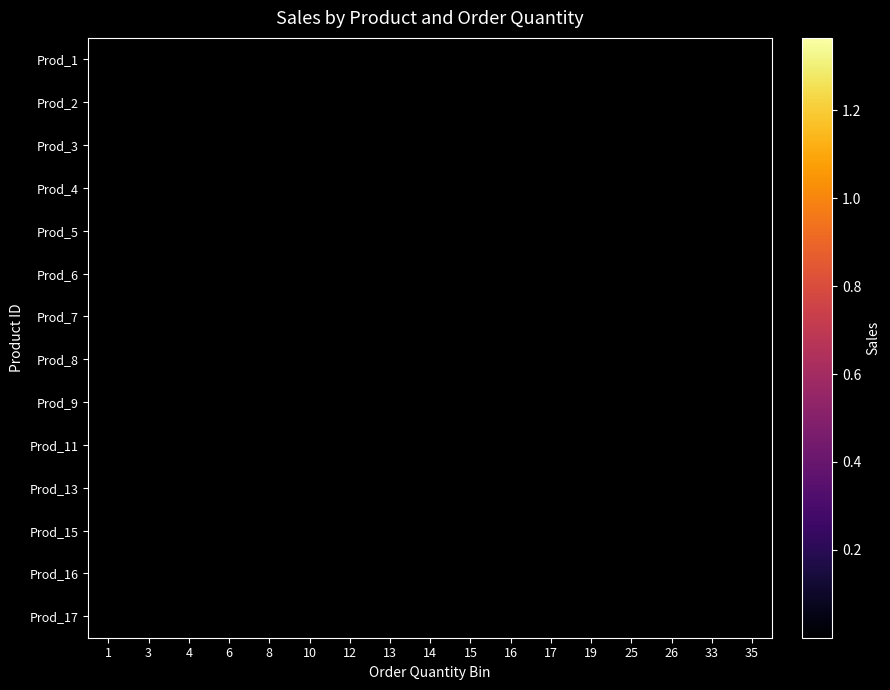

Which category has the highest value in the Prod_8 series?

12